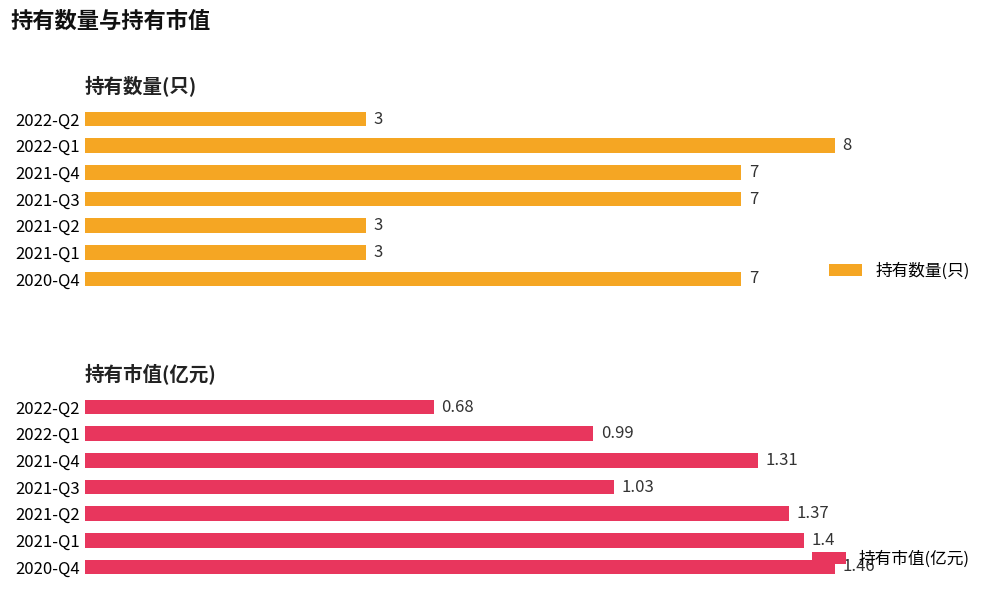

True or false: 持有数量(只) has a value of 7.0 at 2021-Q4.

True